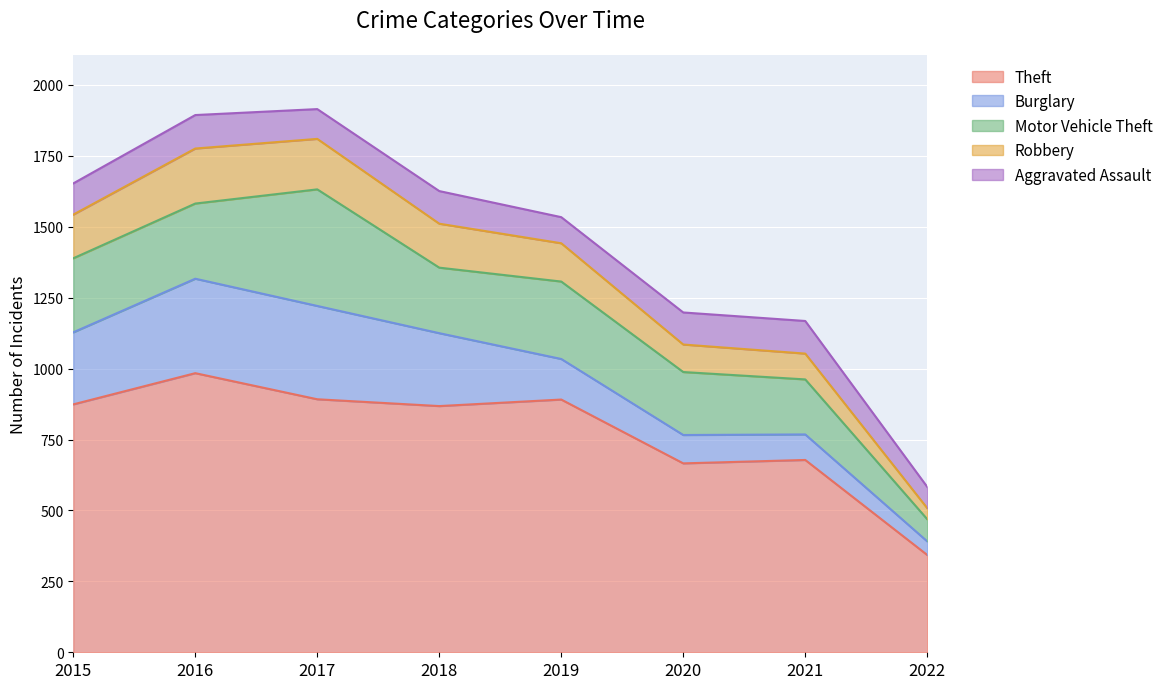

Which category has the highest value in the Aggravated Assault series?

2016